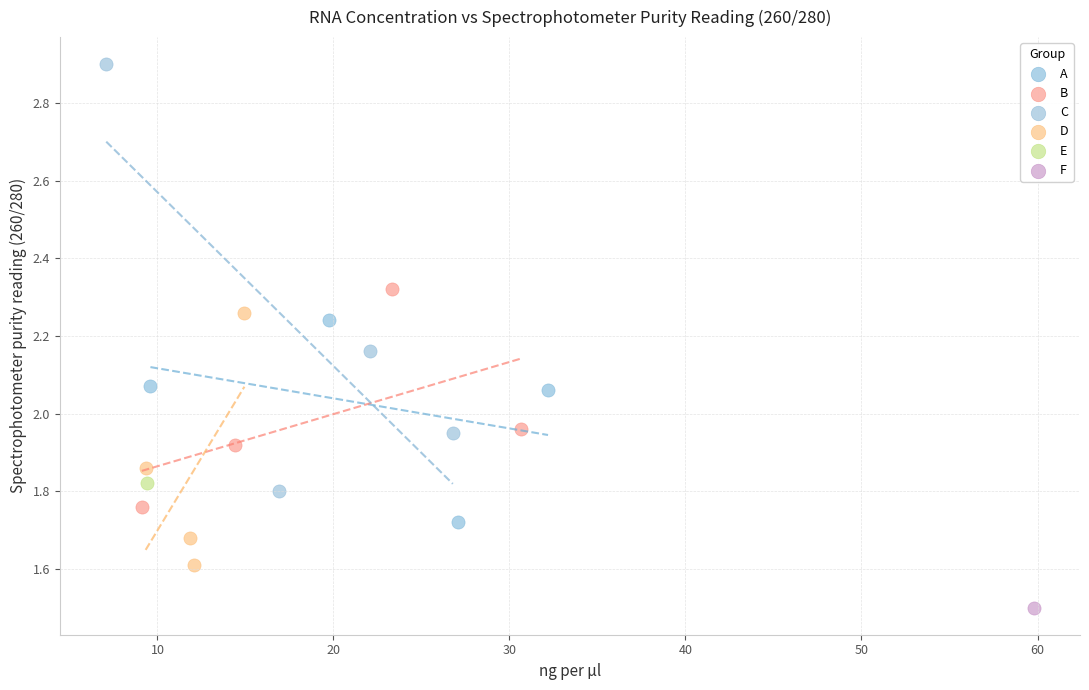

What are all the series names shown in the legend?

A, B, C, D, E, F